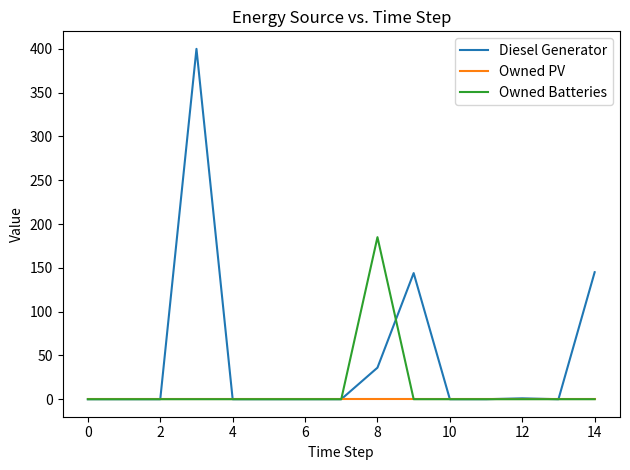

Which series has the widest spread of values?

Diesel Generator